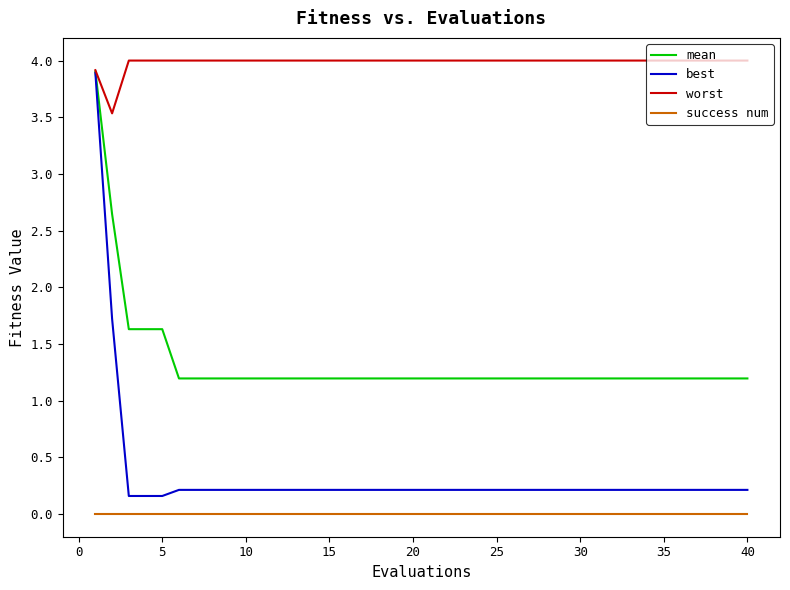

Which series has the largest total across all categories?

worst